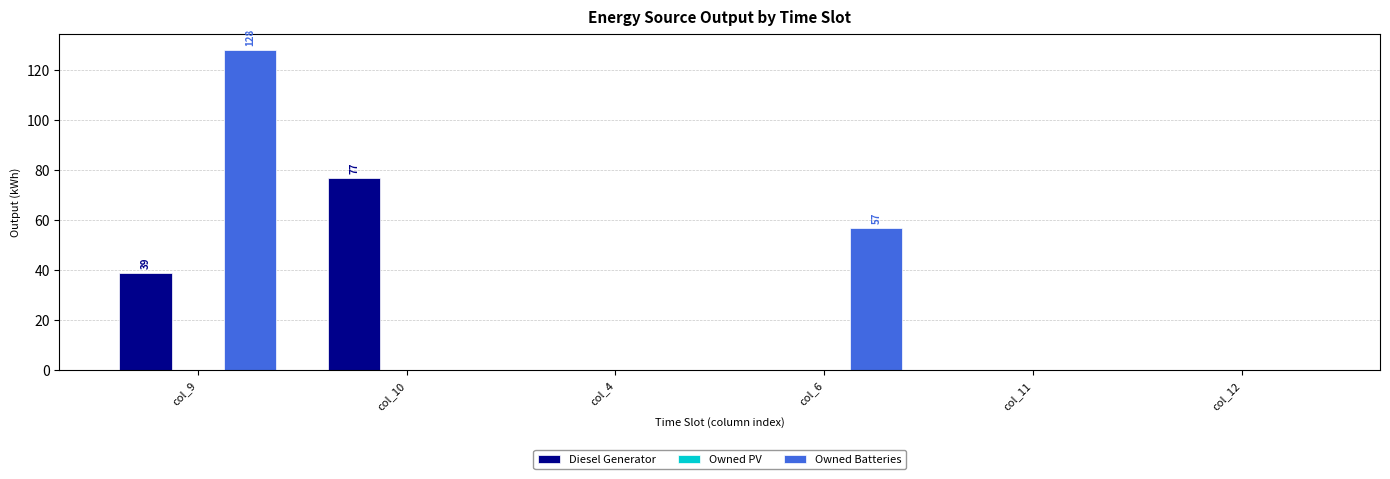

What is the sum of all Diesel Generator values?

116